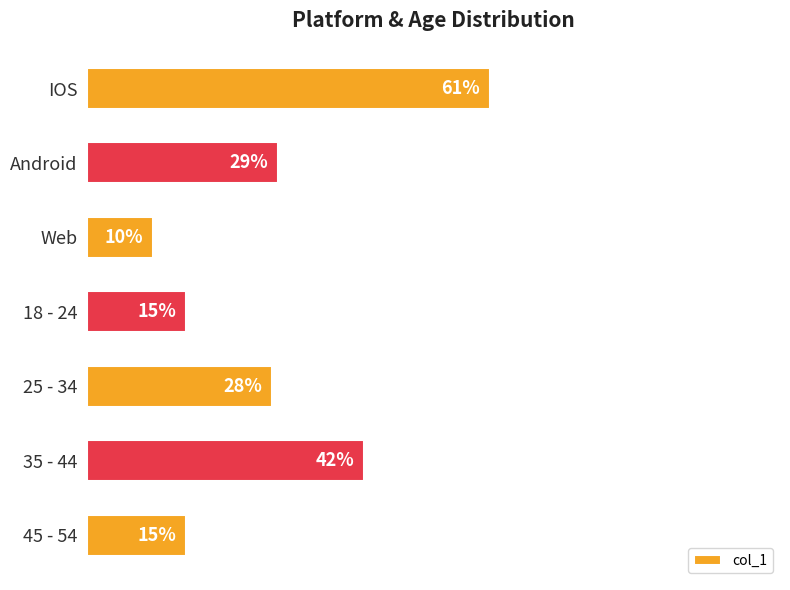

What is the difference between the second highest and second lowest values?

0.3